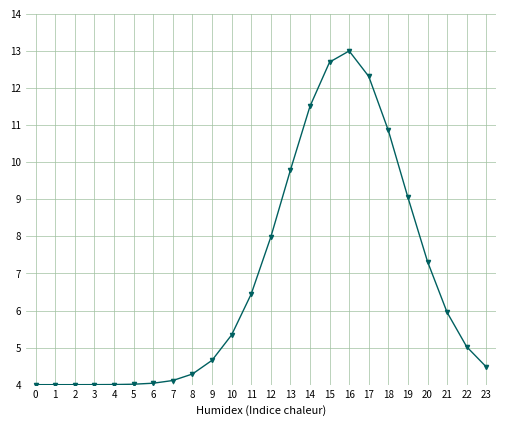

What is the smallest value displayed?

4.0